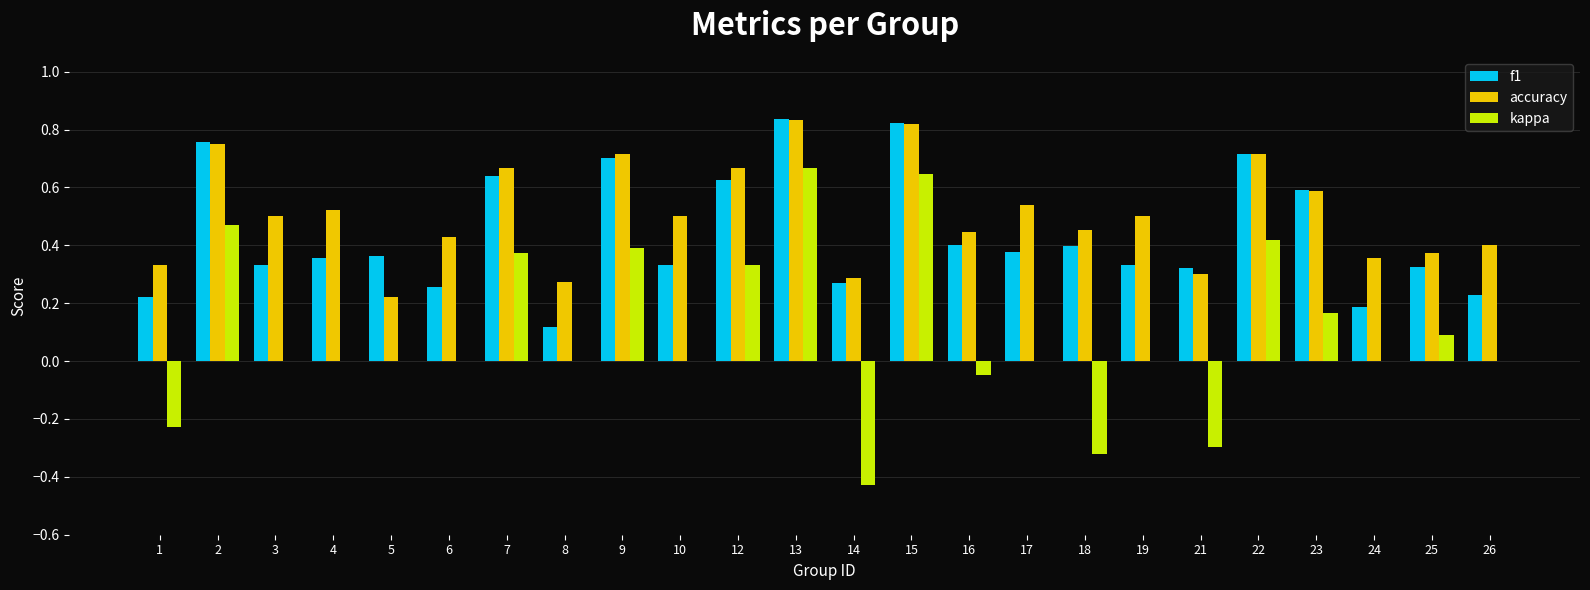

True or false: accuracy has a value of 0.1 at 6.

False